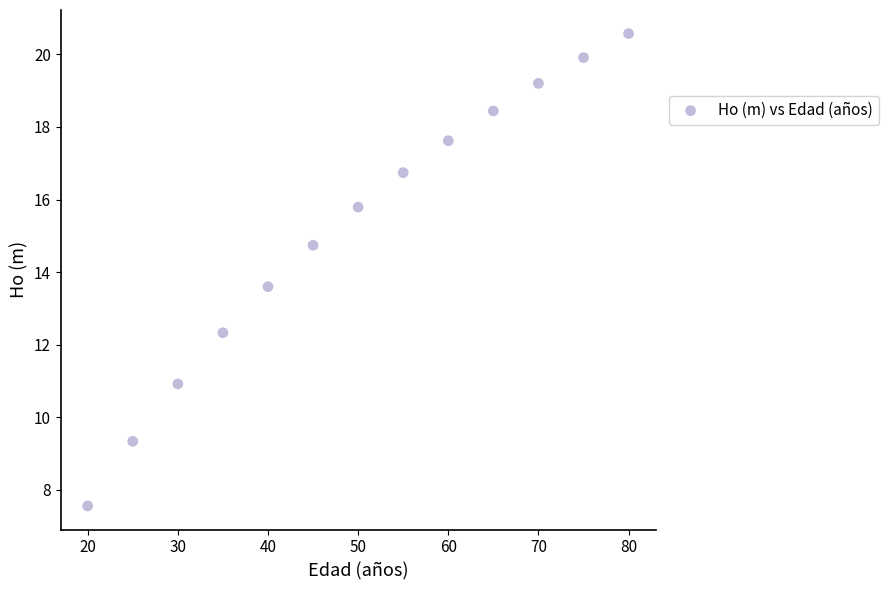

What Y value in the scatter plot is closest to 14?

13.6